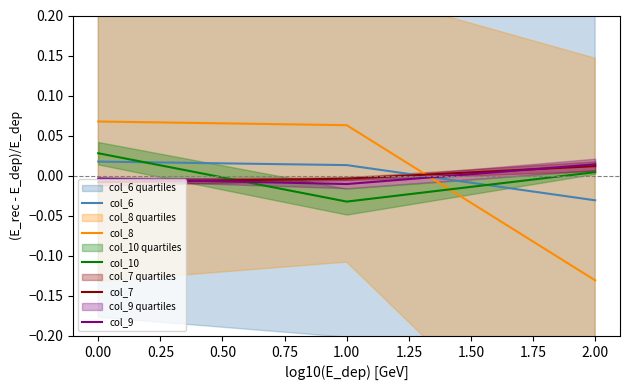

How many lines are shown in the chart?

5